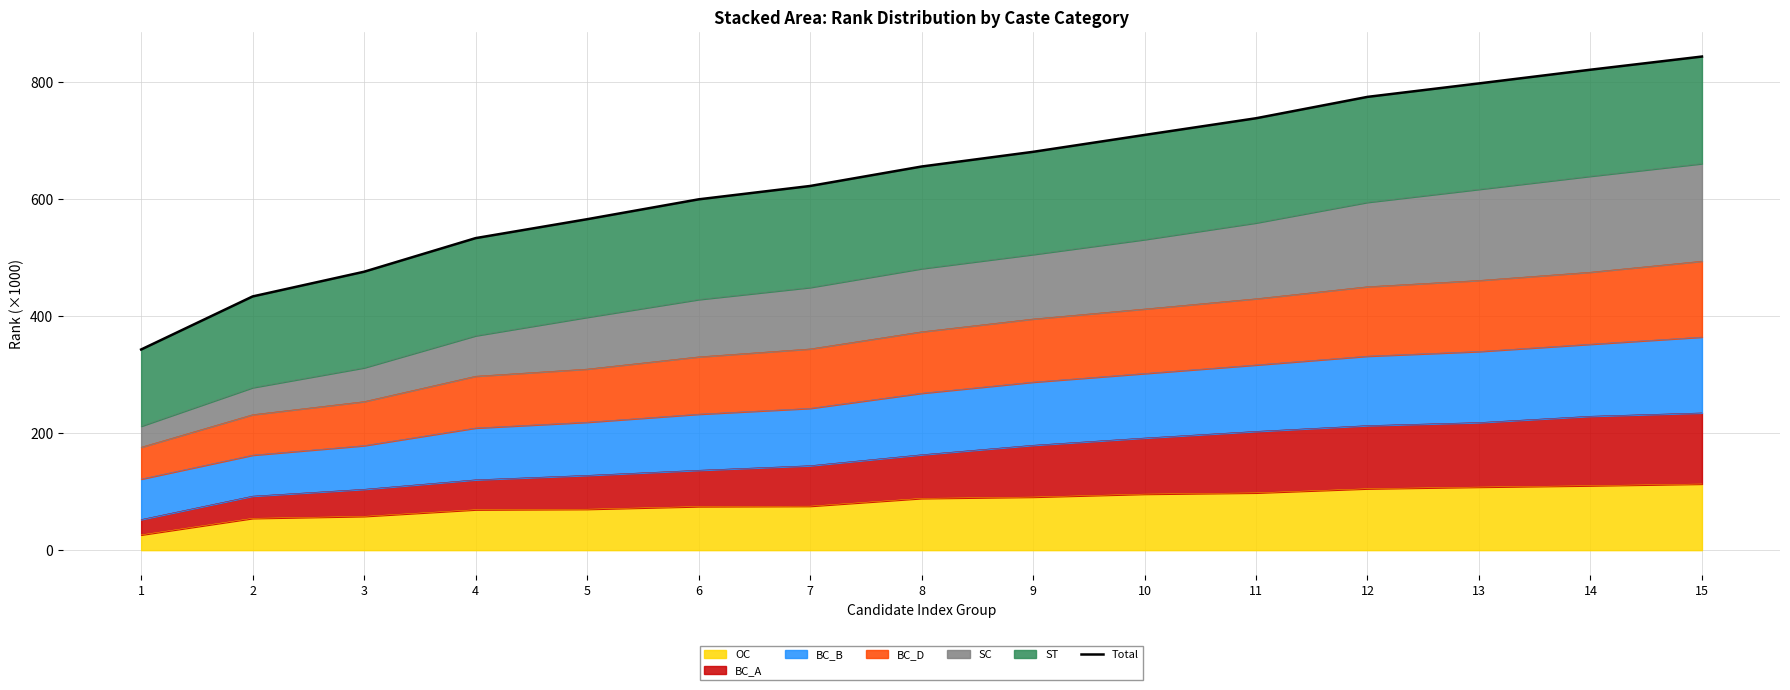

True or false: the data shows 183.1 at 6.

False